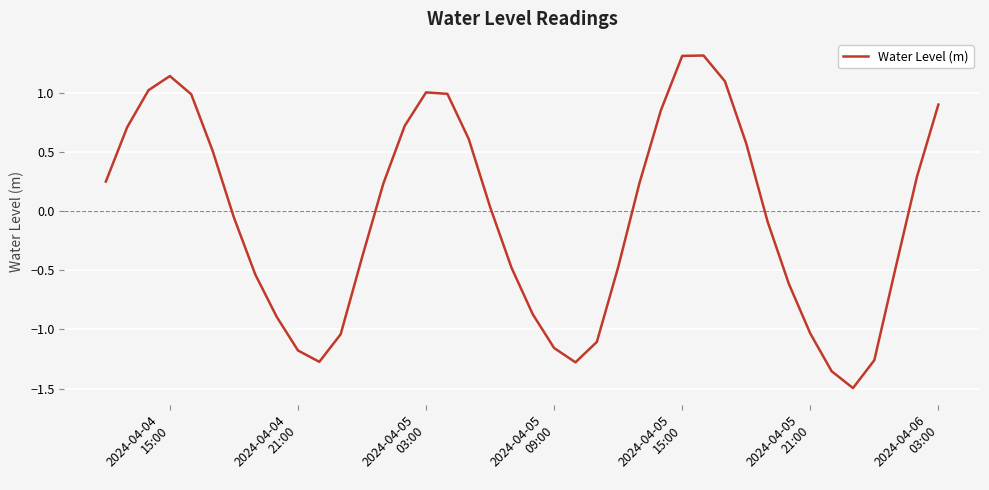

What is the smallest value displayed?

-1.5